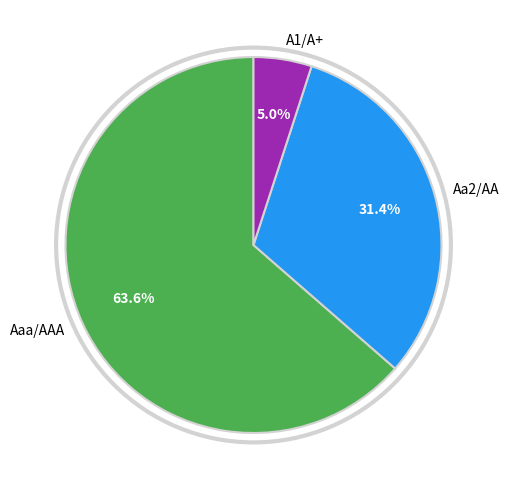

Which category has the biggest portion of the pie?

Aaa/AAA